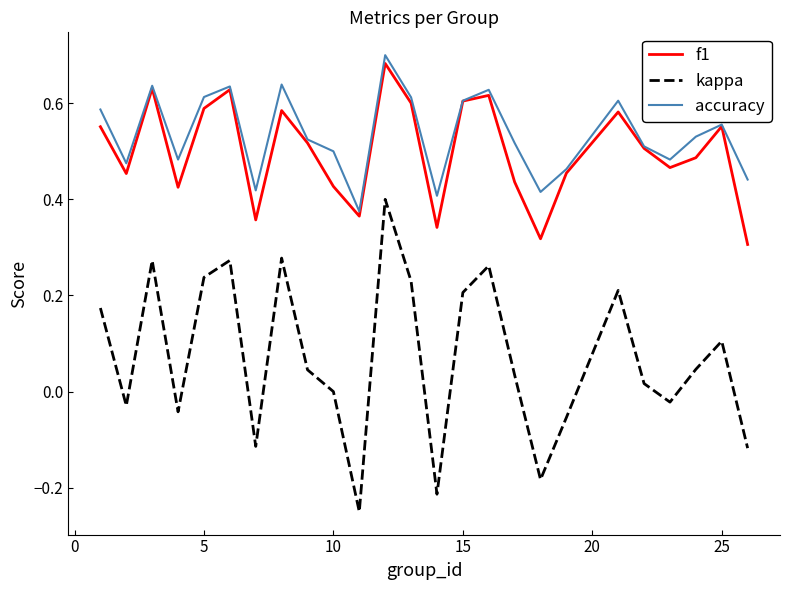

True or false: accuracy and kappa intersect in this chart.

False